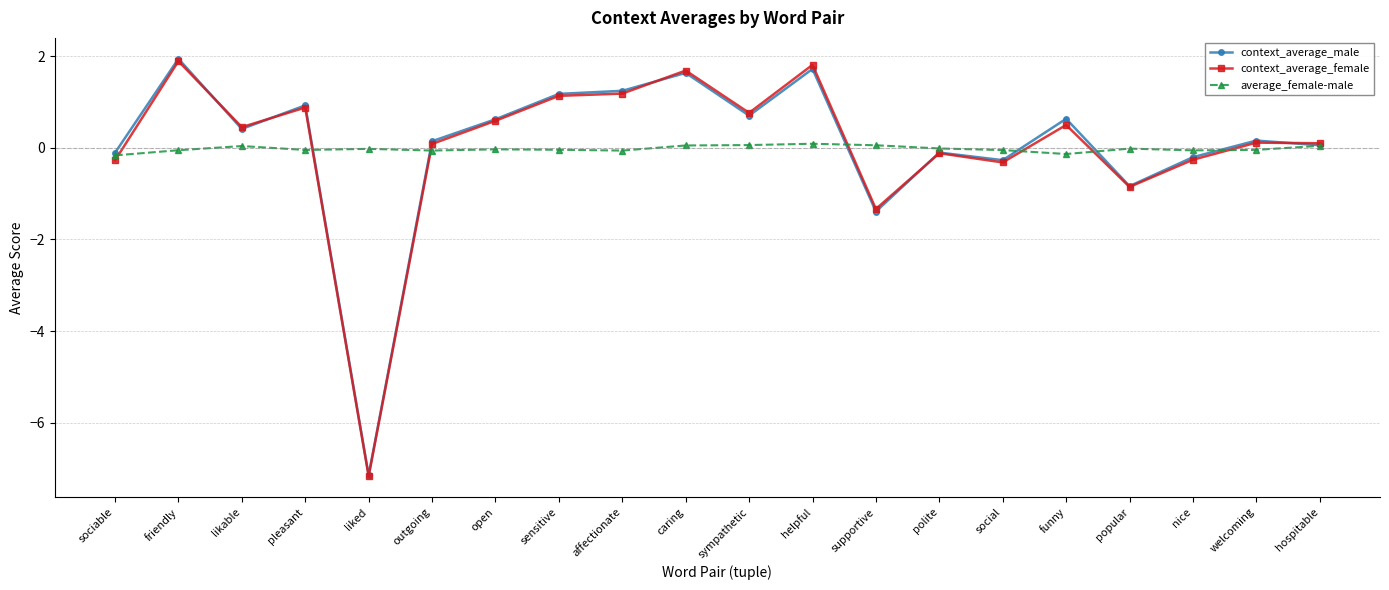

Is this an area chart (filled region under the line)?

No